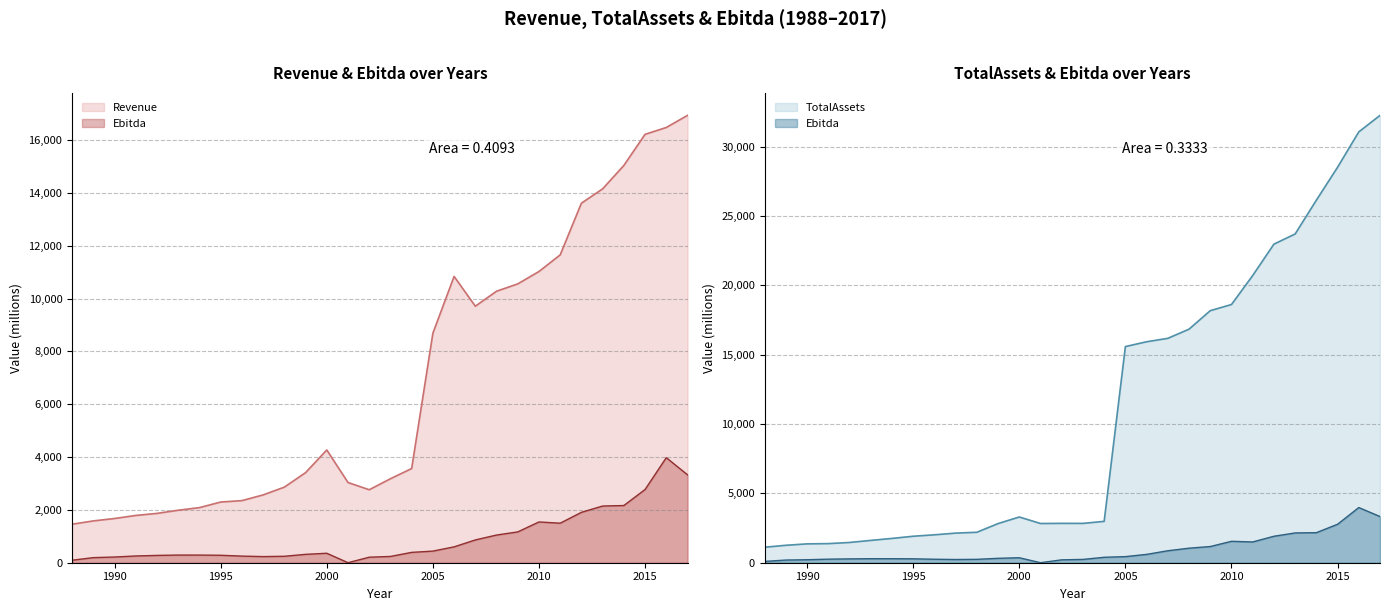

What is the difference between the TotalAssets values at 2000 and 2011?

17405.9